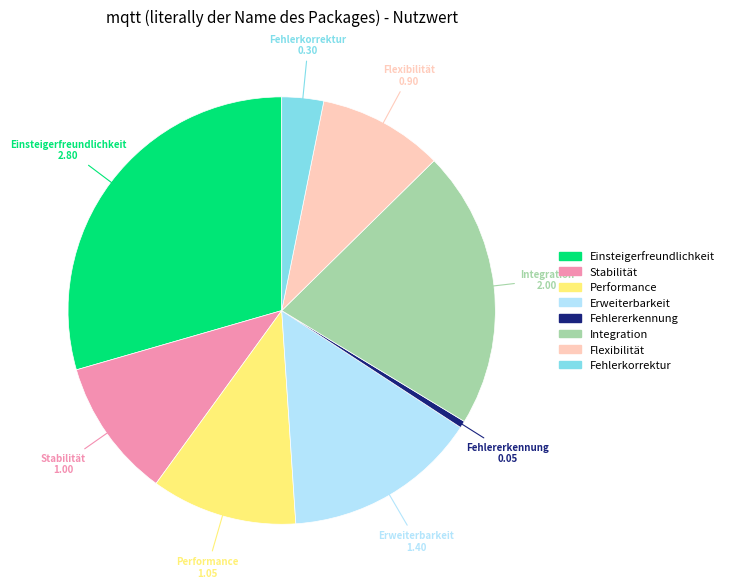

Count the number of slices in the pie.

8